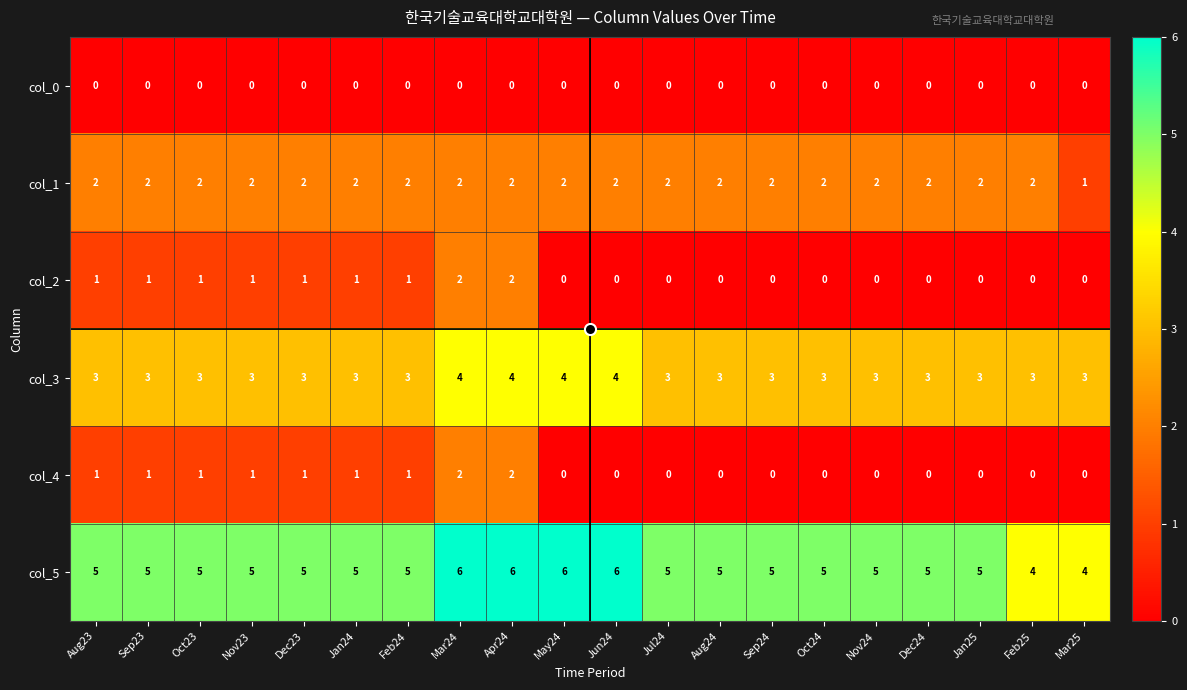

What is the maximum value shown in the chart?

6